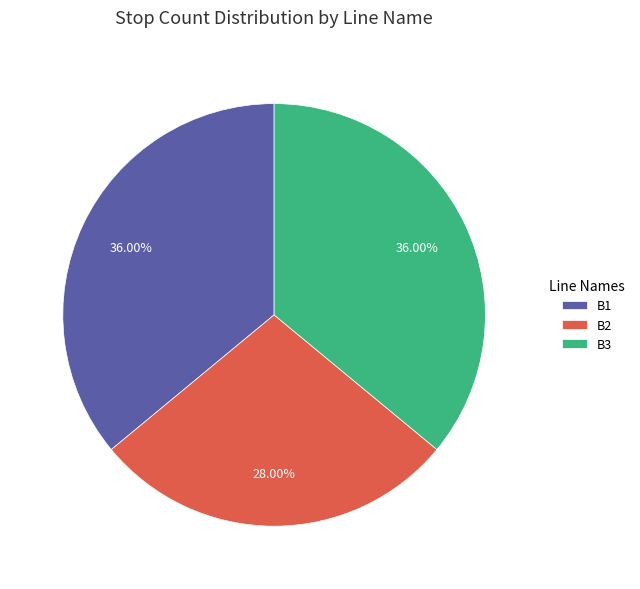

Combined, do B3 and B1 account for over 50%?

Yes